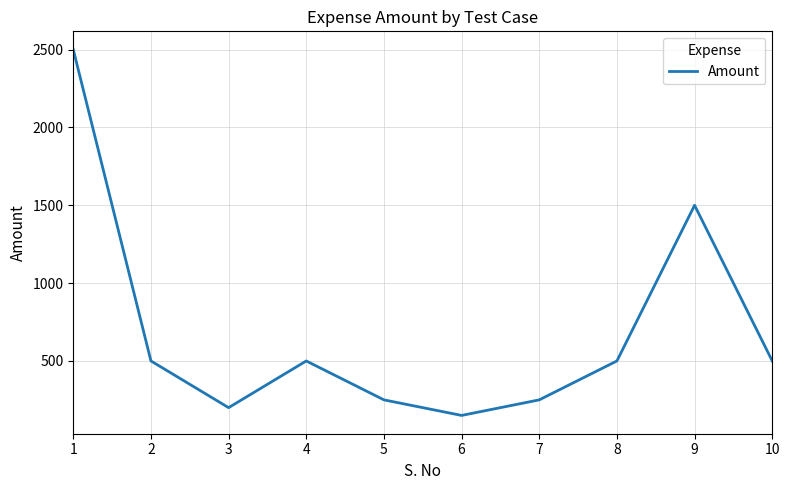

What is the smallest value displayed?

150